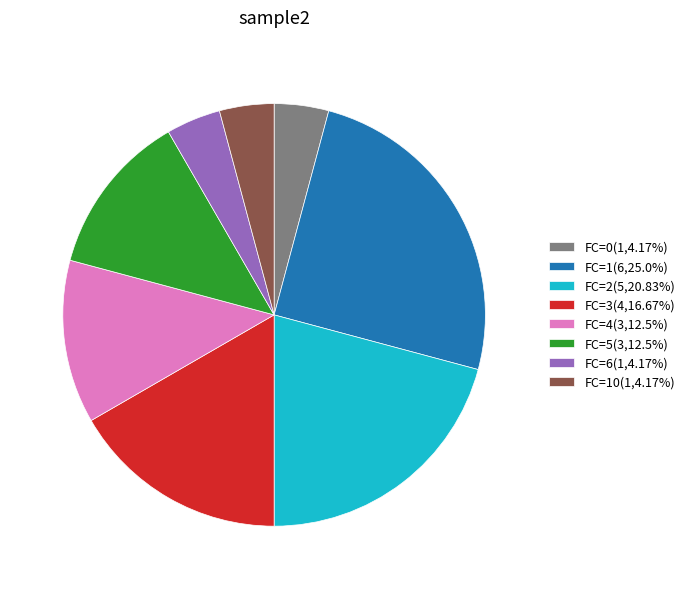

How many slices are in this pie chart?

8